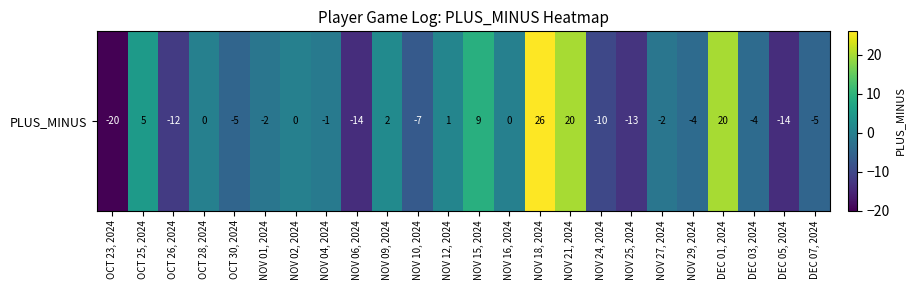

What is the sum of the values at DEC 01, 2024 and NOV 27, 2024?

18